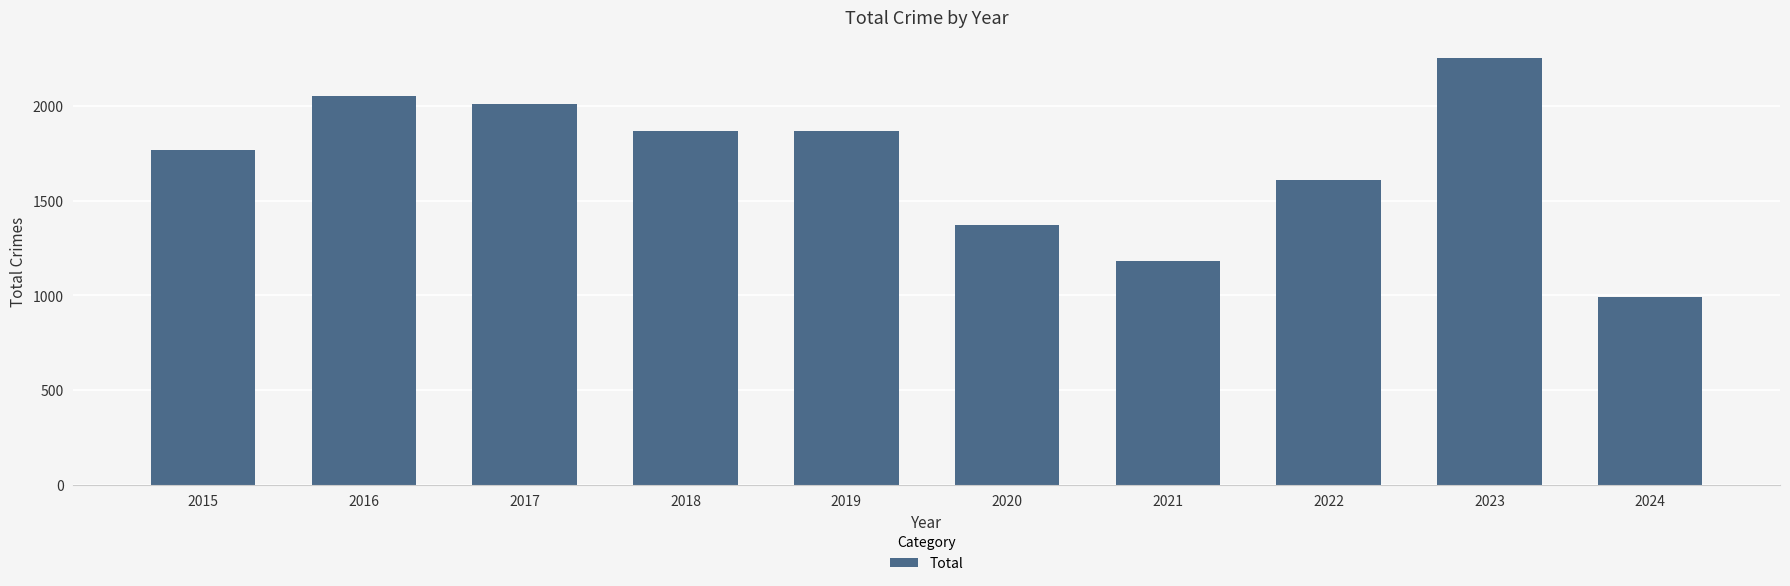

Which has a higher value, 2020 or 2022?

2022